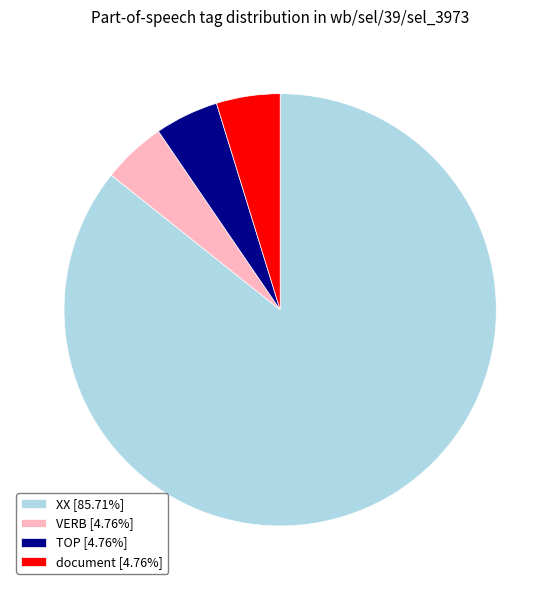

What is the largest slice in the pie chart?

XX